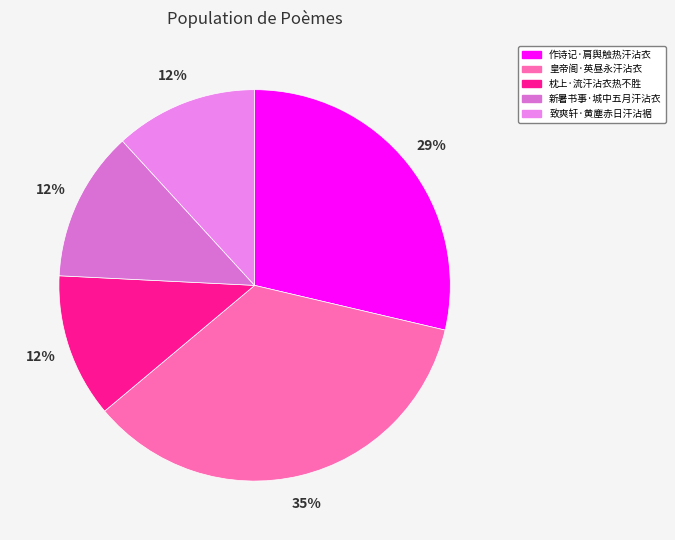

To the nearest percent, what is the difference between the largest and smallest slice percentages?

23%